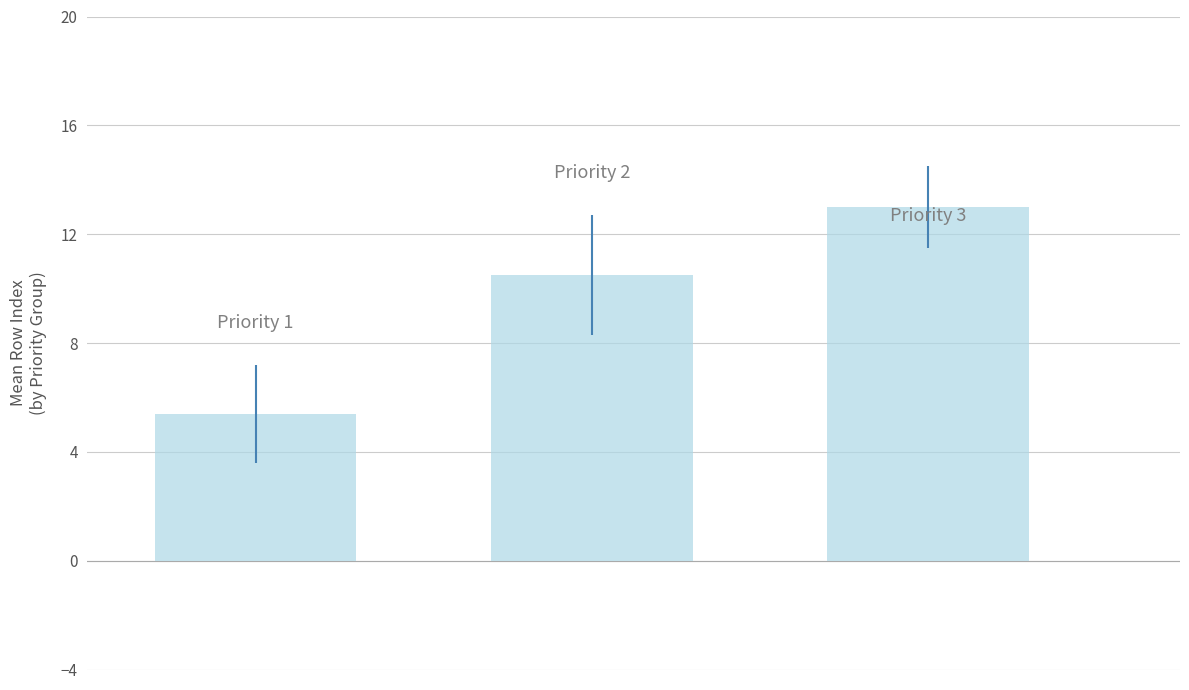

What is the smallest value displayed?

5.4